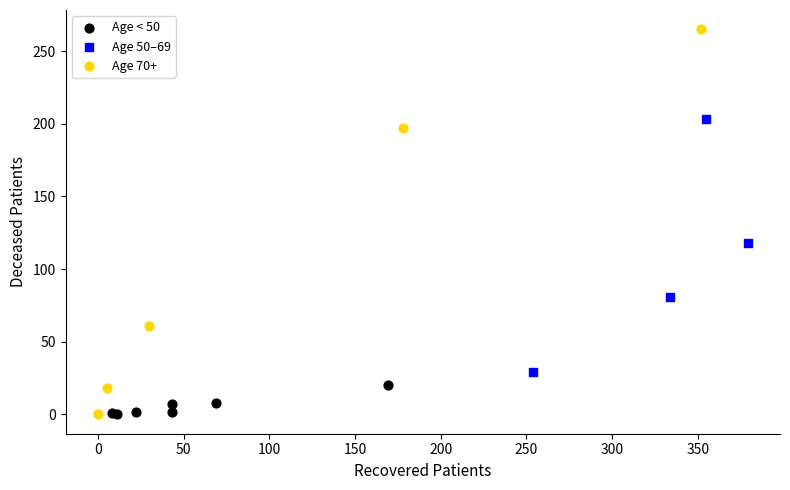

Which series has the largest Y range (max minus min)?

Age 70+